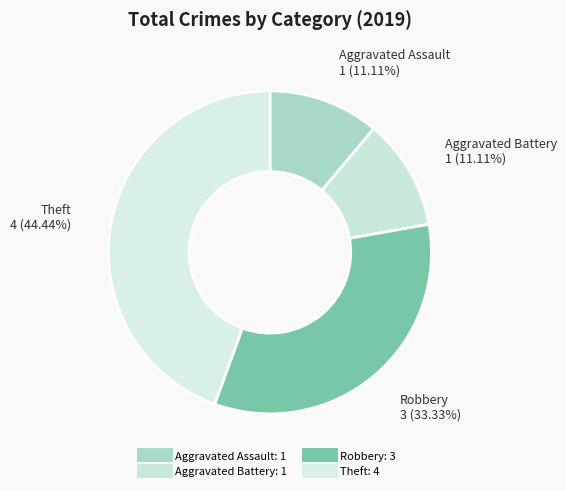

Do Aggravated Battery and Theft together represent more than half of the pie?

Yes